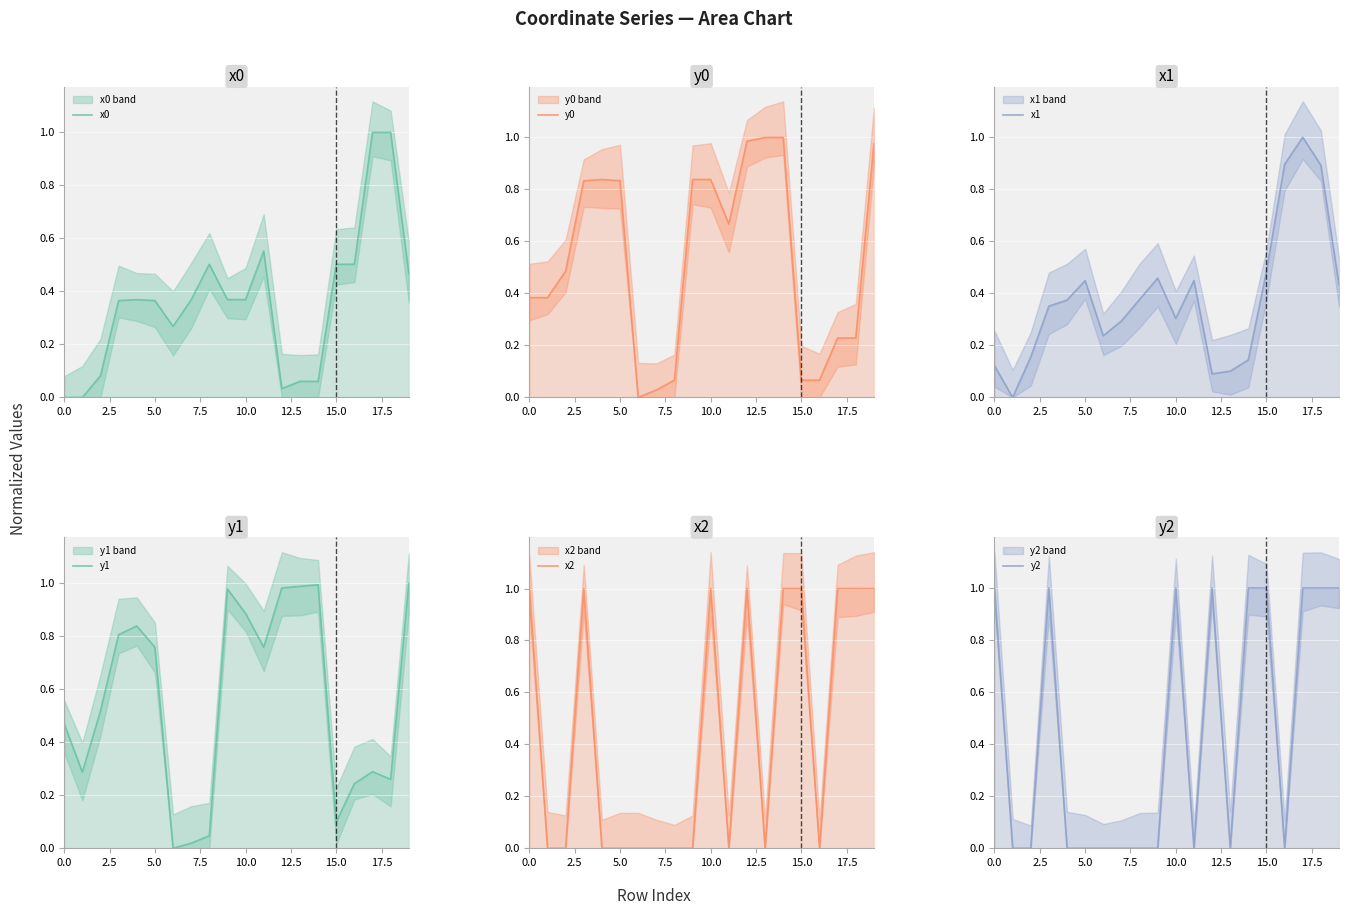

Reading right to left, what are all the values shown in this chart?

x0: 0.5	1.0	1.0	0.5	0.5	0.1	0.1	0.0	0.6	0.4	0.4	0.5	0.4	0.3	0.4	0.4	0.4	0.1	0.0	0.0
y0: 1.0	0.2	0.2	0.1	0.1	1.0	1.0	1.0	0.7	0.8	0.8	0.1	0.0	0.0	0.8	0.8	0.8	0.5	0.4	0.4
x1: 0.4	0.9	1.0	0.9	0.5	0.1	0.1	0.1	0.4	0.3	0.5	0.4	0.3	0.2	0.4	0.4	0.4	0.2	0.0	0.1
y1: 1.0	0.3	0.3	0.2	0.1	1.0	1.0	1.0	0.8	0.9	1.0	0.0	0.0	0.0	0.8	0.8	0.8	0.5	0.3	0.5
x2: 1.0	1.0	1.0	0.0	1.0	1.0	0.0	1.0	0.0	1.0	0.0	0.0	0.0	0.0	0.0	0.0	1.0	0.0	0.0	1.0
y2: 1.0	1.0	1.0	0.0	1.0	1.0	0.0	1.0	0.0	1.0	0.0	0.0	0.0	0.0	0.0	0.0	1.0	0.0	0.0	1.0